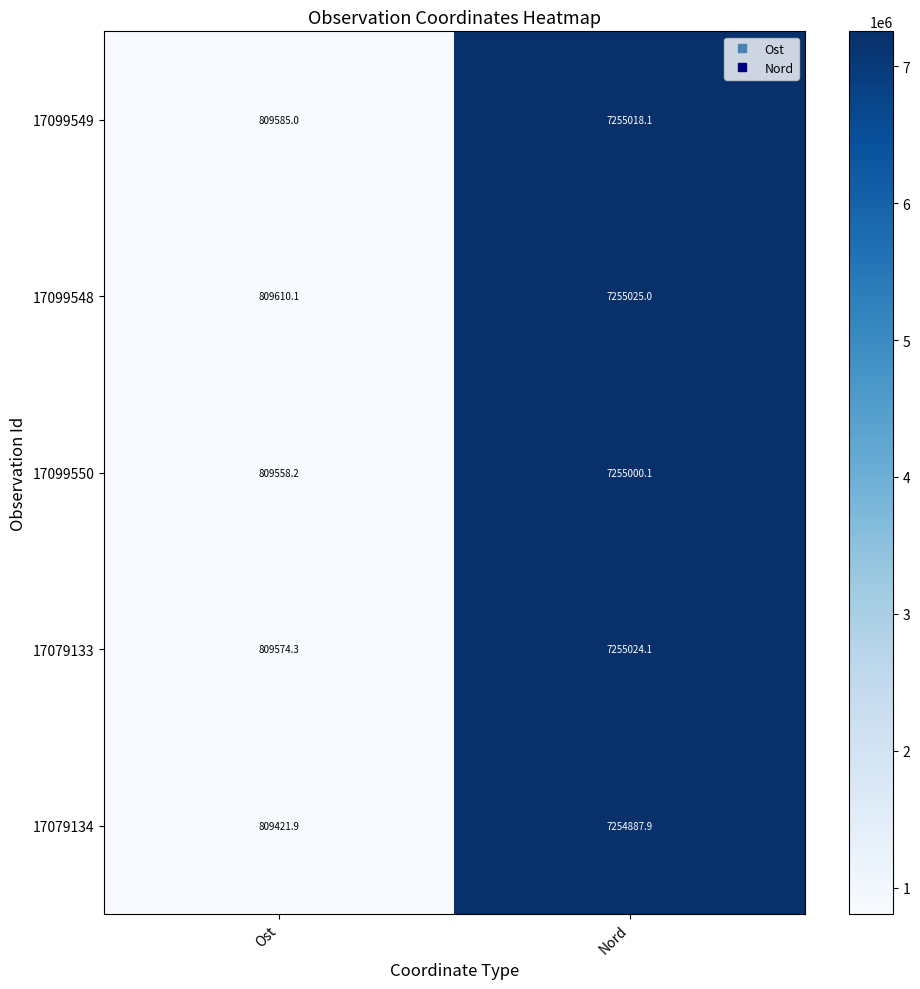

Reading left to right, what are all the values shown in this chart?

17099549: Ost=809585.0	Nord=7255018.1
17099548: Ost=809610.1	Nord=7255025.0
17099550: Ost=809558.2	Nord=7255000.1
17079133: Ost=809574.3	Nord=7255024.1
17079134: Ost=809421.9	Nord=7254887.9